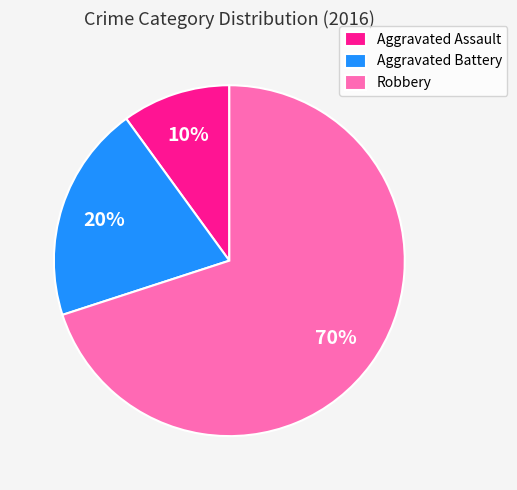

To the nearest percent, what is the difference between the largest and smallest slice percentages?

60%